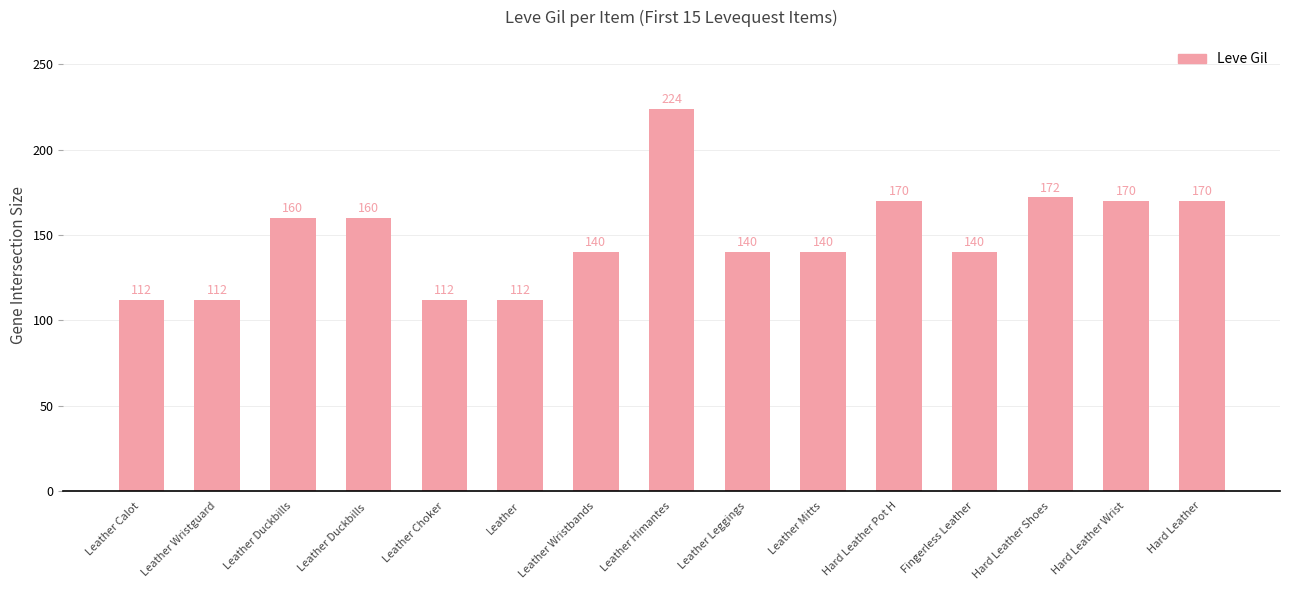

Reading right to left, transcribe all the data shown in this chart.

170	170	172	140	170	140	140	224	140	112	112	160	160	112	112